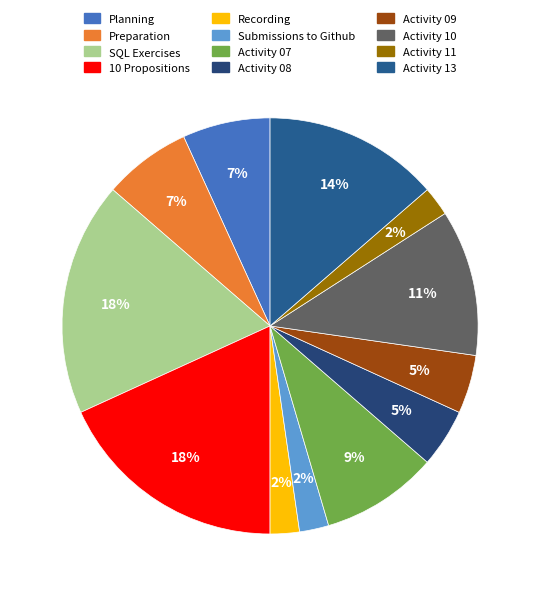

Is Activity 09 the majority of the pie?

No